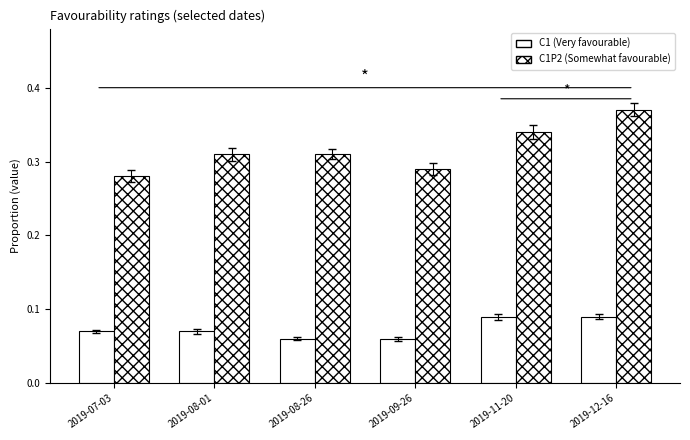

How many data points does each series have?

6